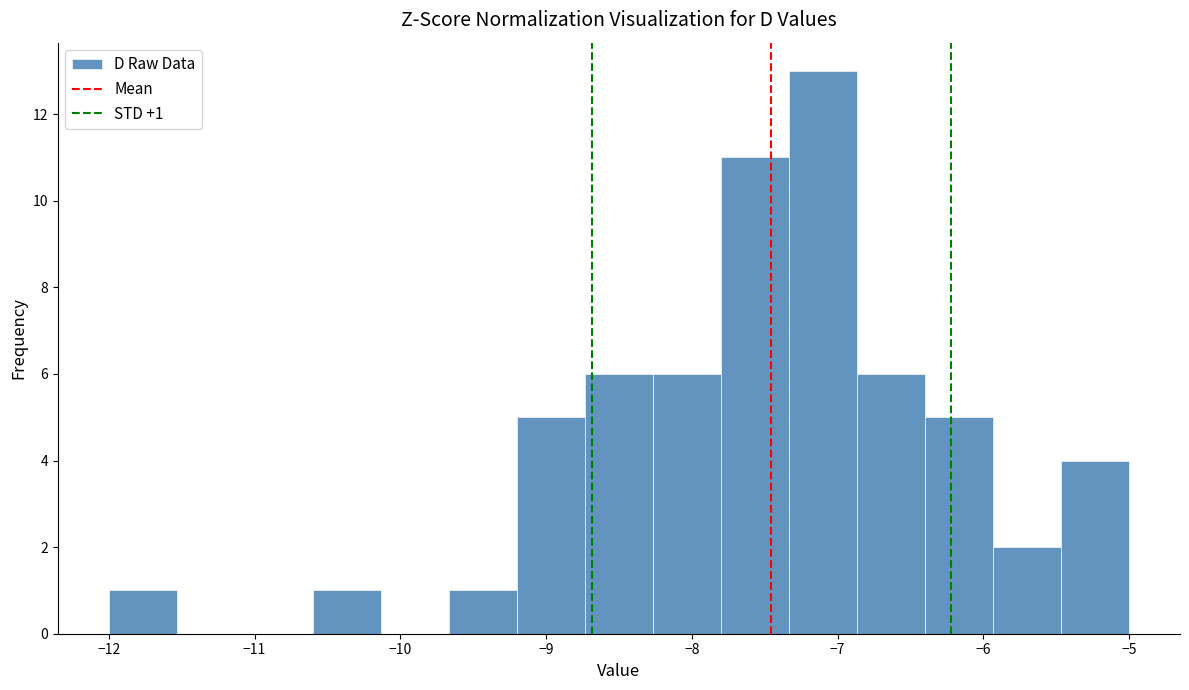

Which range on the x-axis has the tallest bar?

-7.3 to -6.9